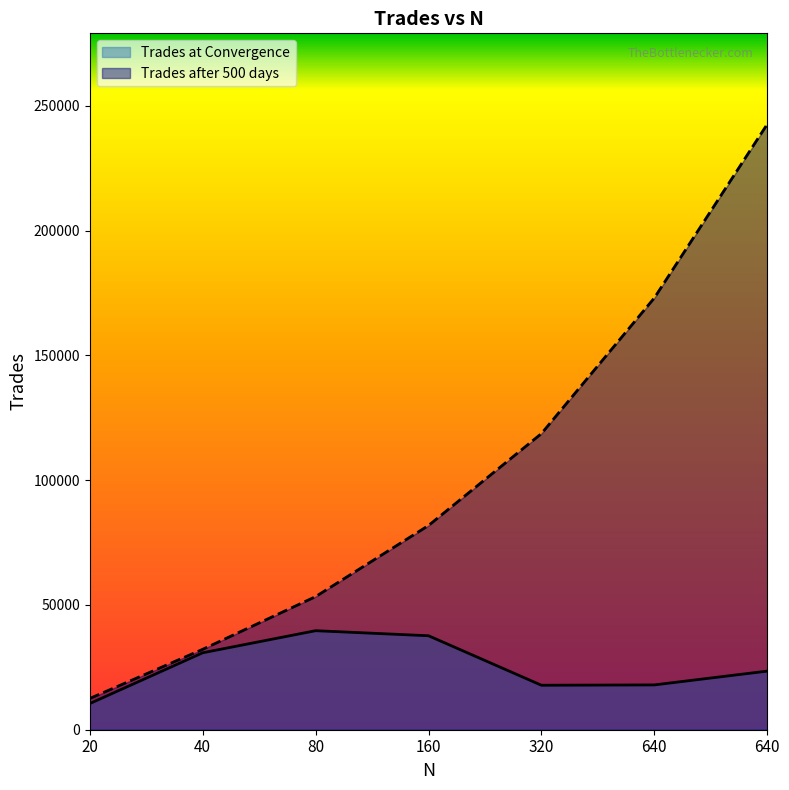

True or false: Trades at Convergence has a value of 17959.1 at 640.

True